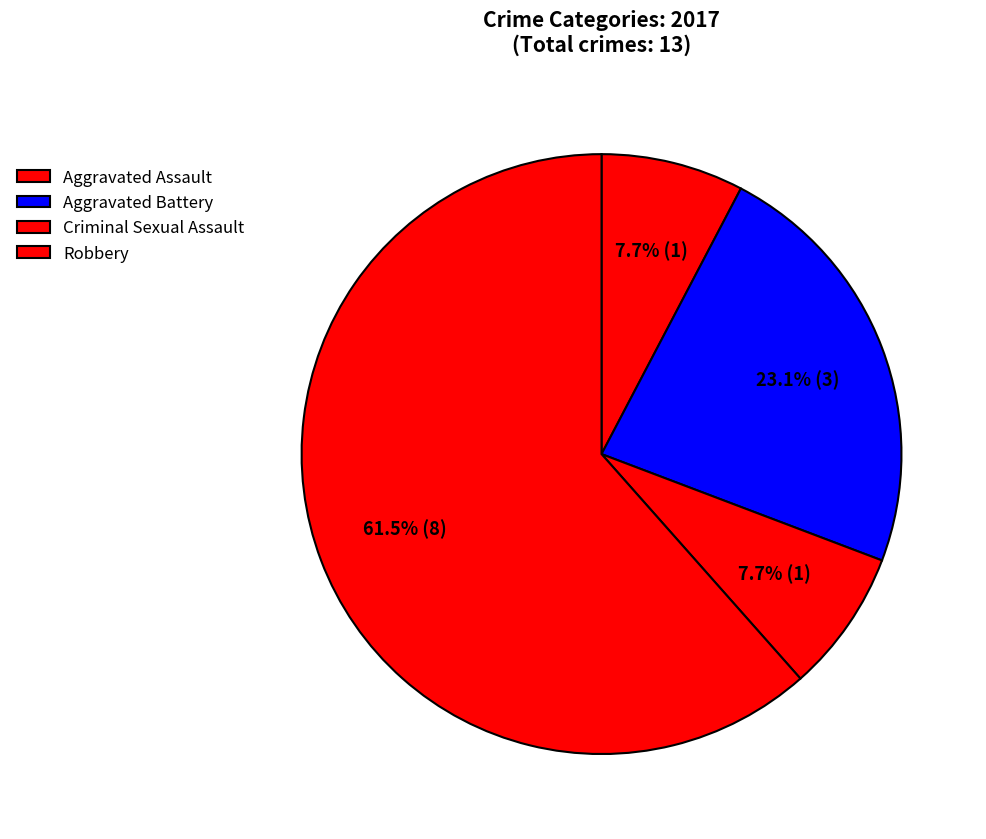

The Criminal Sexual Assault slice represents 1% of the pie. True or false?

False